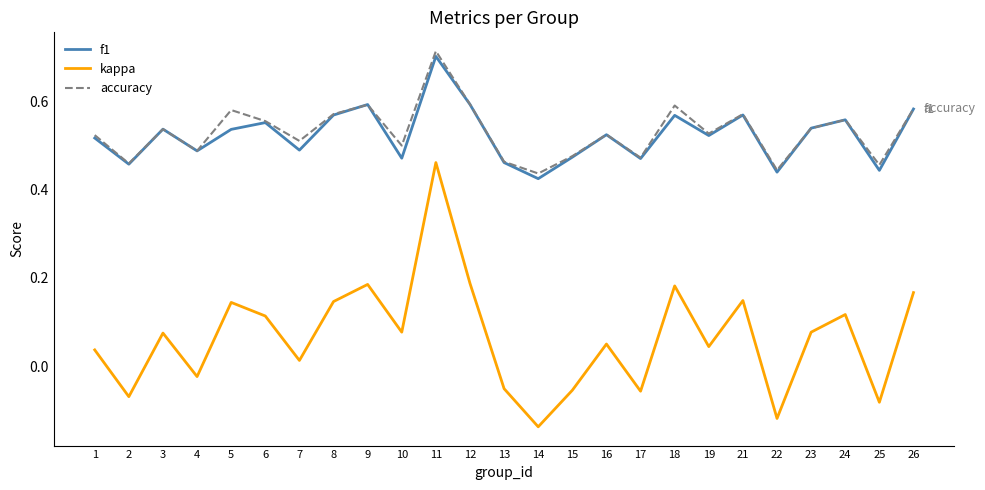

Which series has the largest range (max minus min)?

kappa